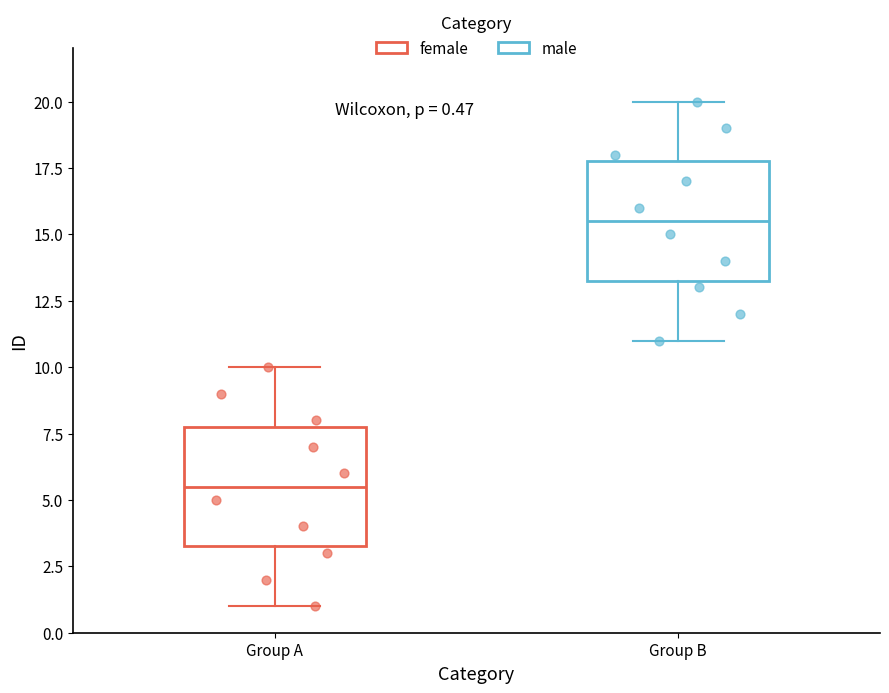

Which box has the highest median line?

Group B